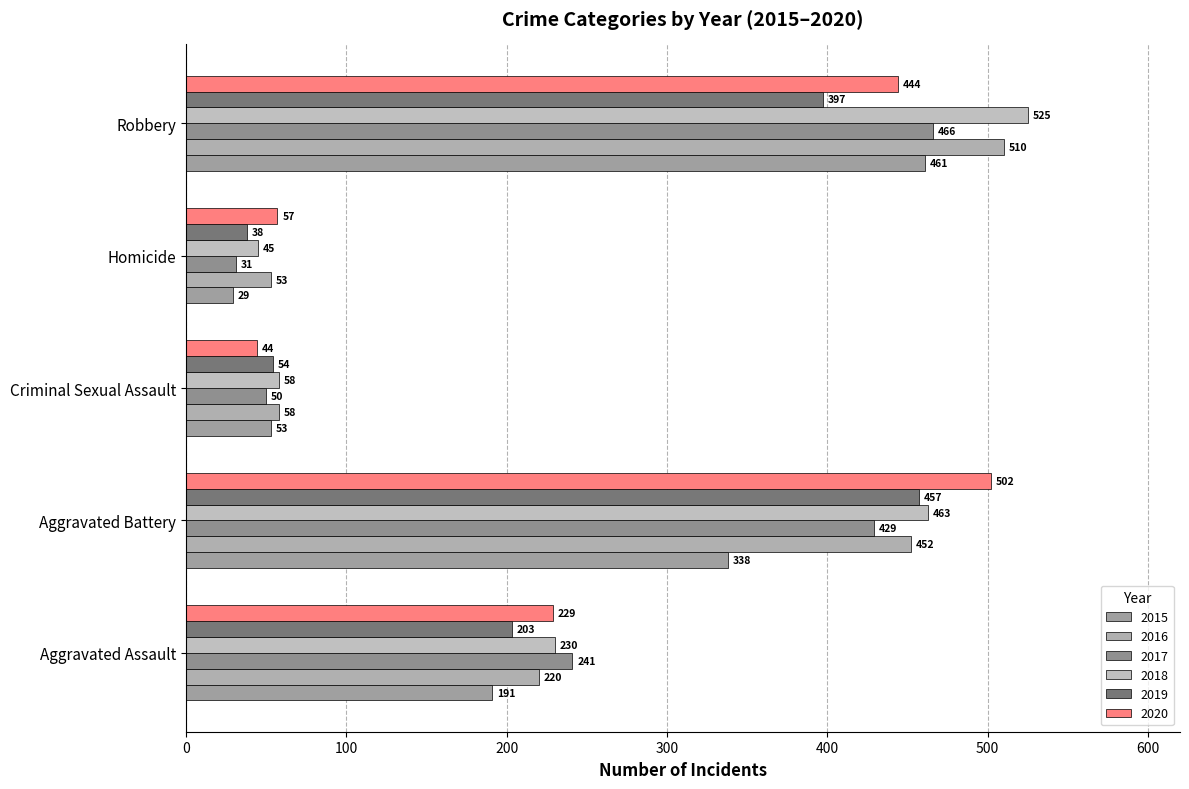

Reading left to right, what are all the values shown in this chart?

2015: Aggravated Assault=191	Aggravated Battery=338	Criminal Sexual Assault=53	Homicide=29	Robbery=461
2016: Aggravated Assault=220	Aggravated Battery=452	Criminal Sexual Assault=58	Homicide=53	Robbery=510
2017: Aggravated Assault=241	Aggravated Battery=429	Criminal Sexual Assault=50	Homicide=31	Robbery=466
2018: Aggravated Assault=230	Aggravated Battery=463	Criminal Sexual Assault=58	Homicide=45	Robbery=525
2019: Aggravated Assault=203	Aggravated Battery=457	Criminal Sexual Assault=54	Homicide=38	Robbery=397
2020: Aggravated Assault=229	Aggravated Battery=502	Criminal Sexual Assault=44	Homicide=57	Robbery=444